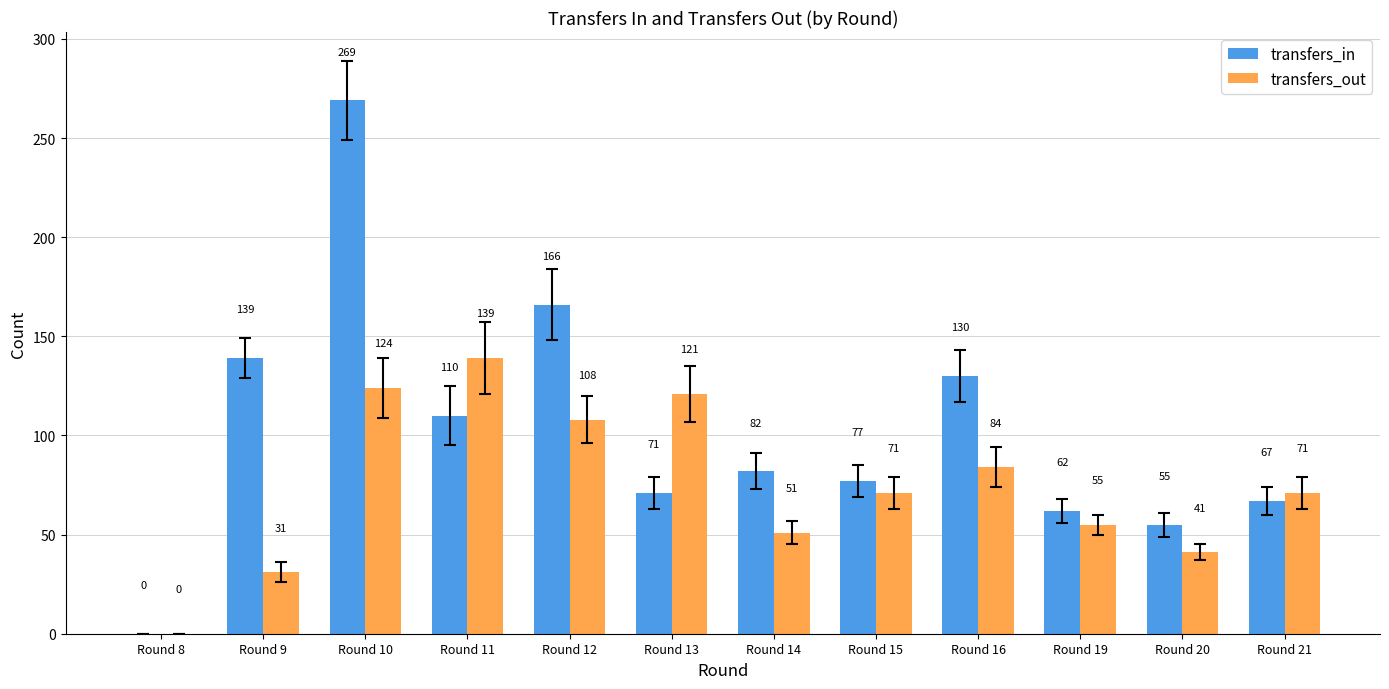

Which series has the largest total across all categories?

transfers_in